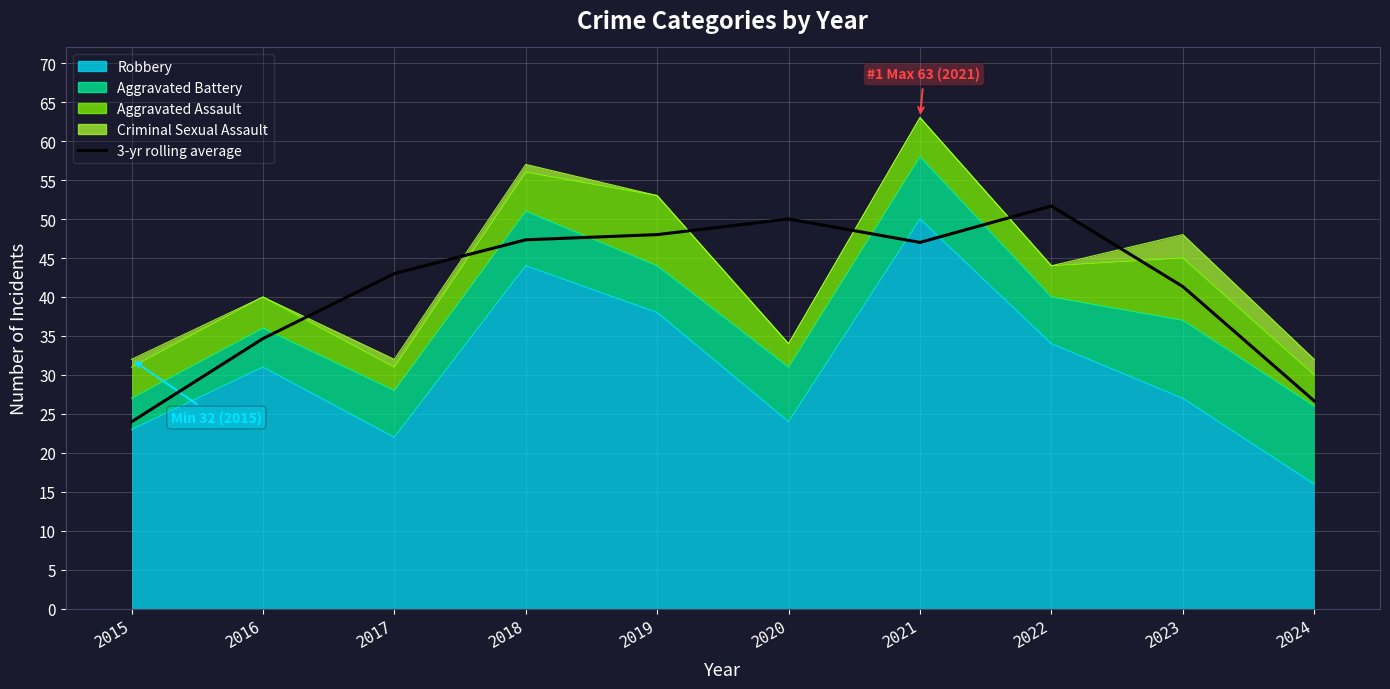

How many interior local peaks (higher than both neighbors) does the data have?

2